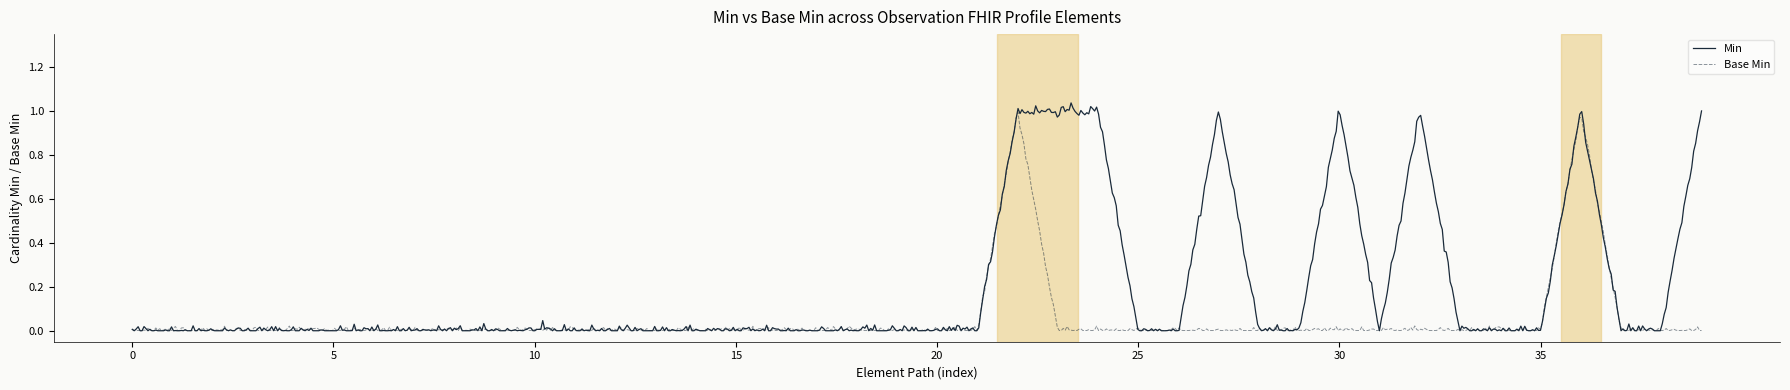

True or false: Min and Base Min cross at least once.

True